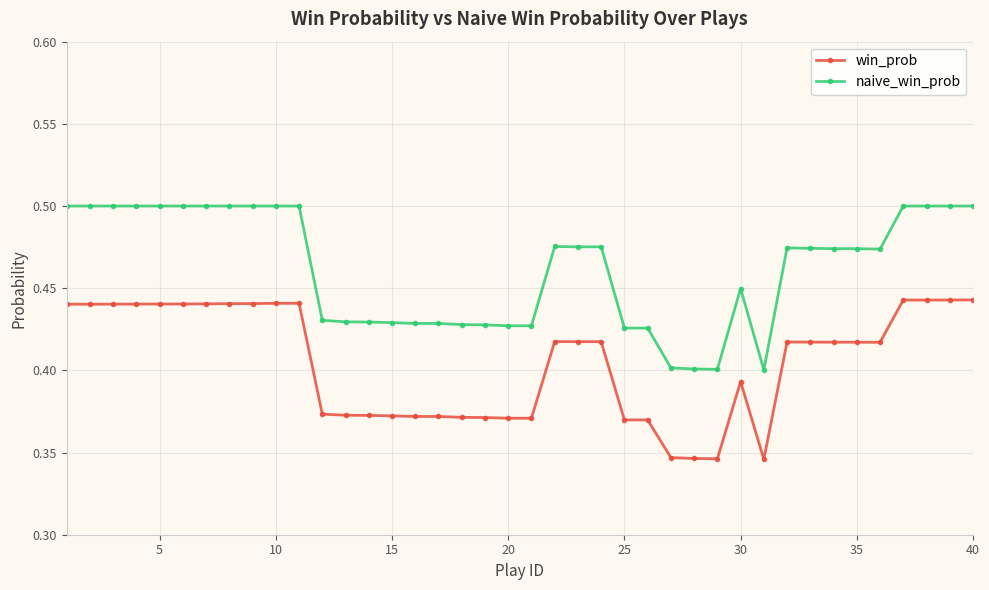

Which series has the largest total across all categories?

naive_win_prob